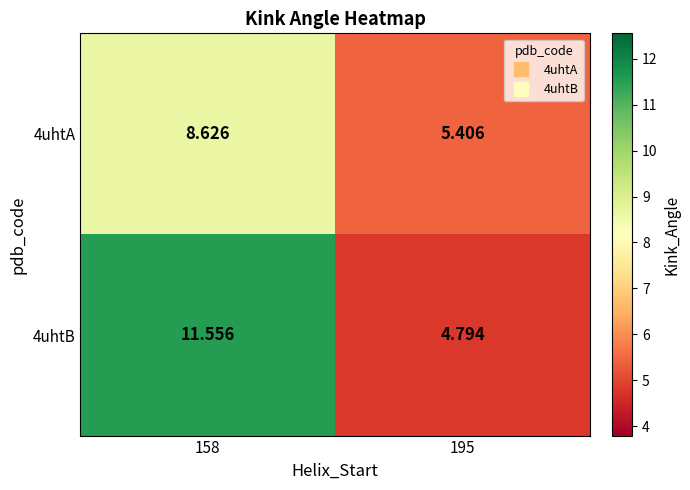

What is the minimum value shown in the chart?

4.8